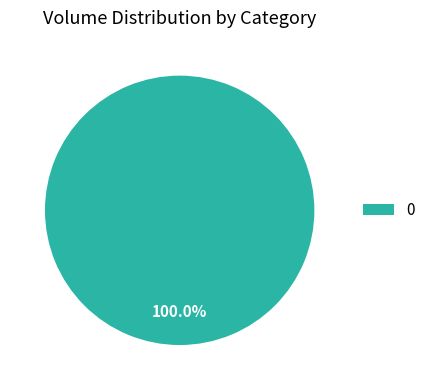

Does any single category account for the majority?

Yes